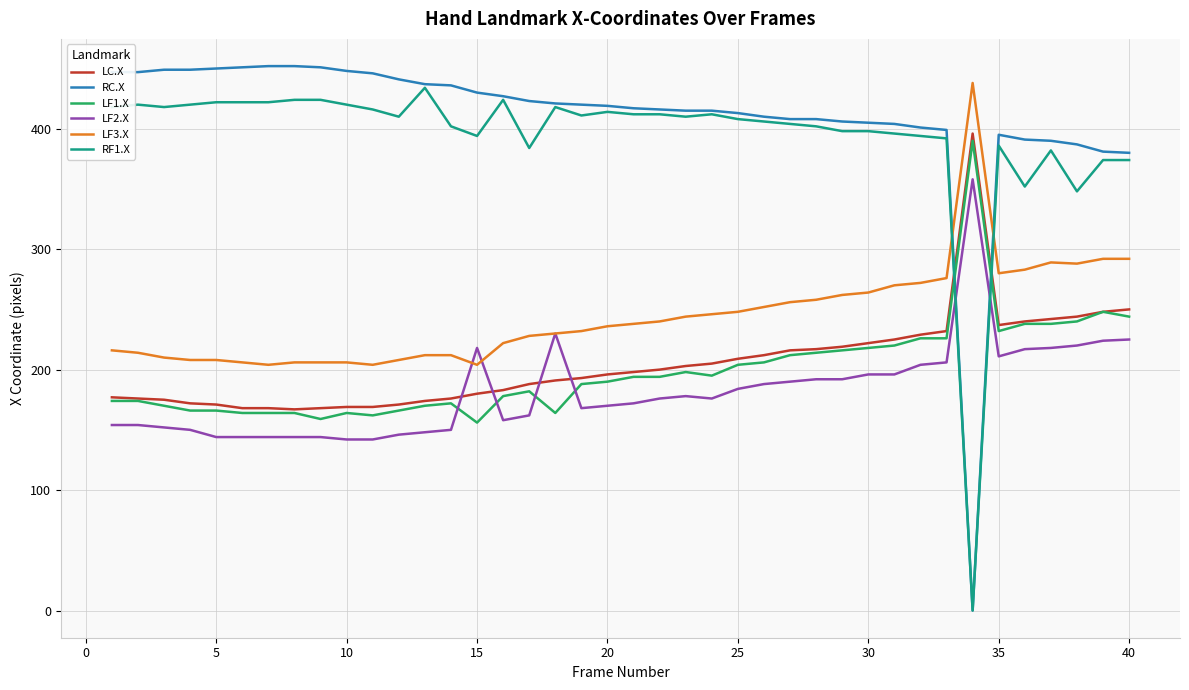

Does the chart have visible grid lines?

Yes